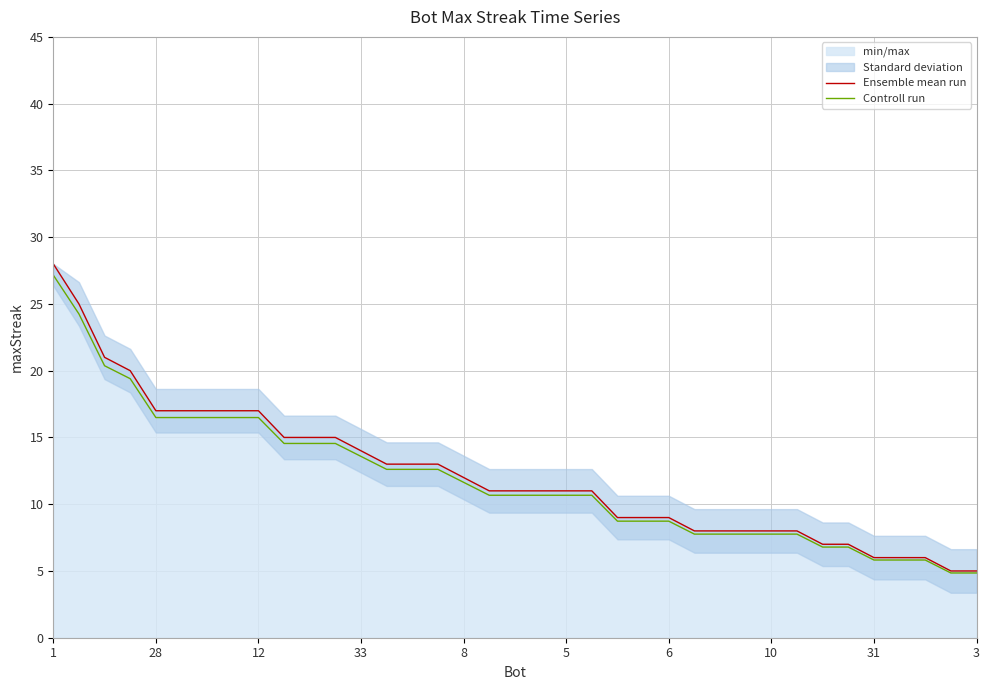

True or false: Ensemble mean run has more than 1 points higher than both neighbors.

False